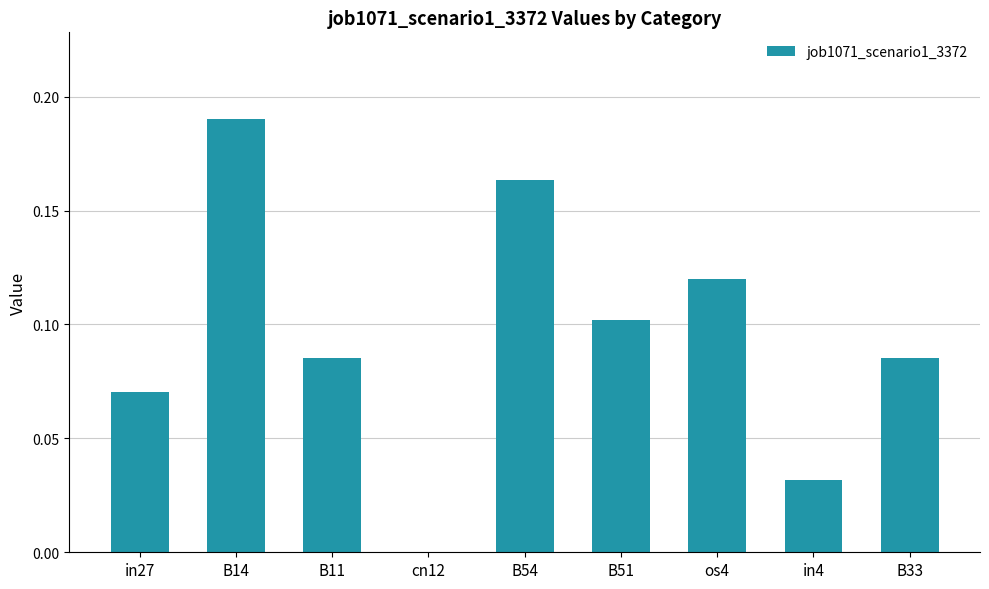

At which category does the chart reach its peak across all series?

B14